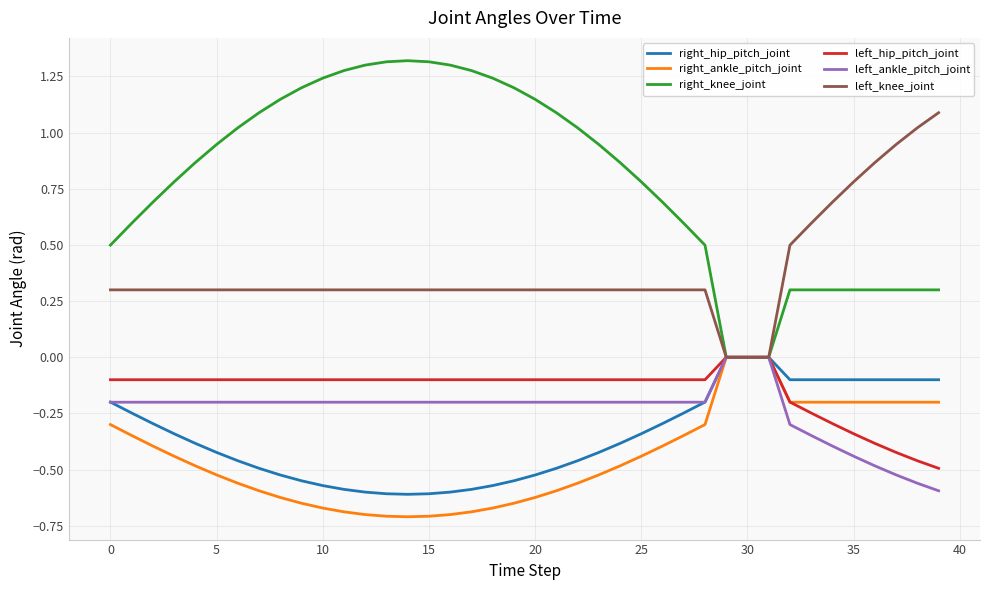

Which series has the widest spread of values?

right_knee_joint